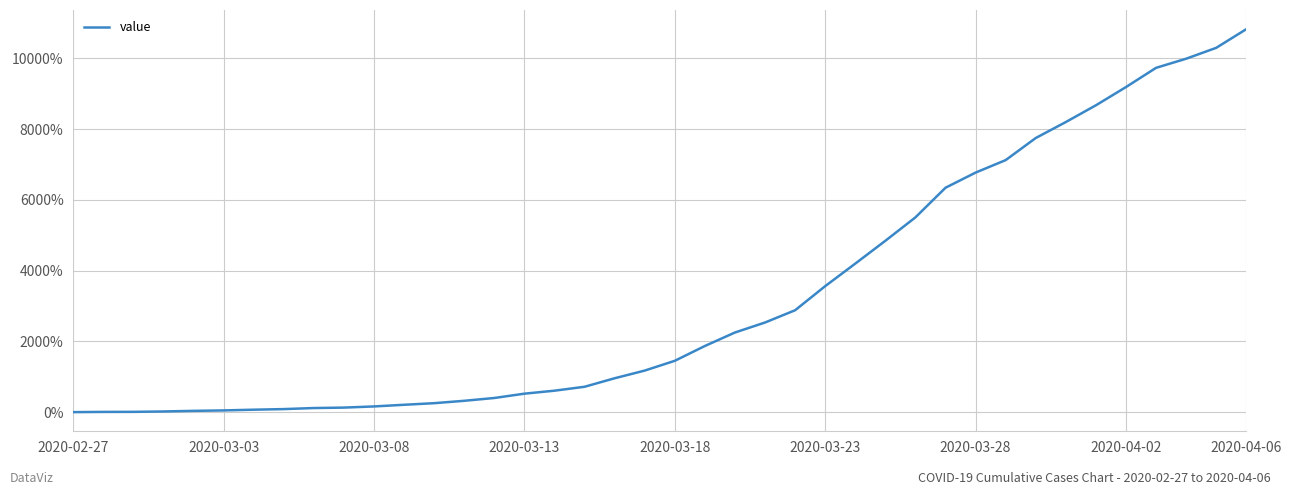

What is the difference between the maximum and minimum values?

10829.7